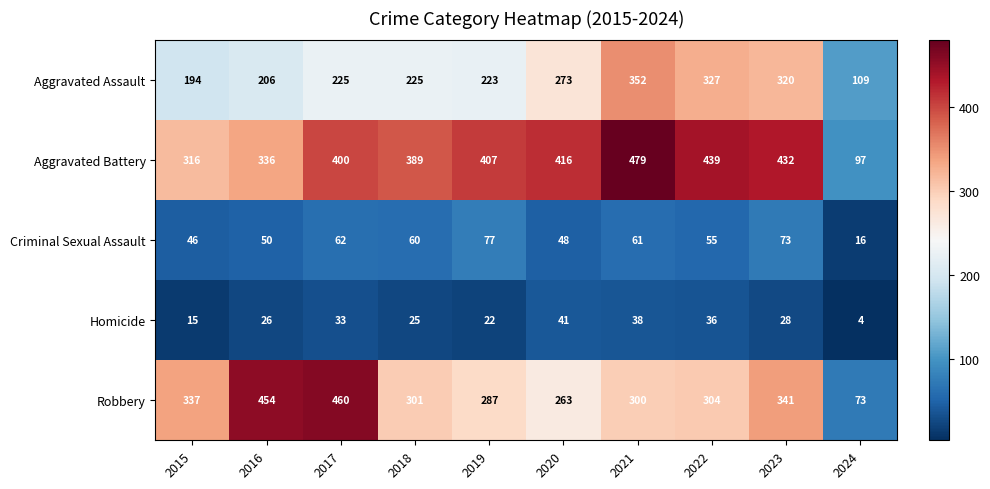

What is the difference between the maximum and minimum values in the Homicide series?

37